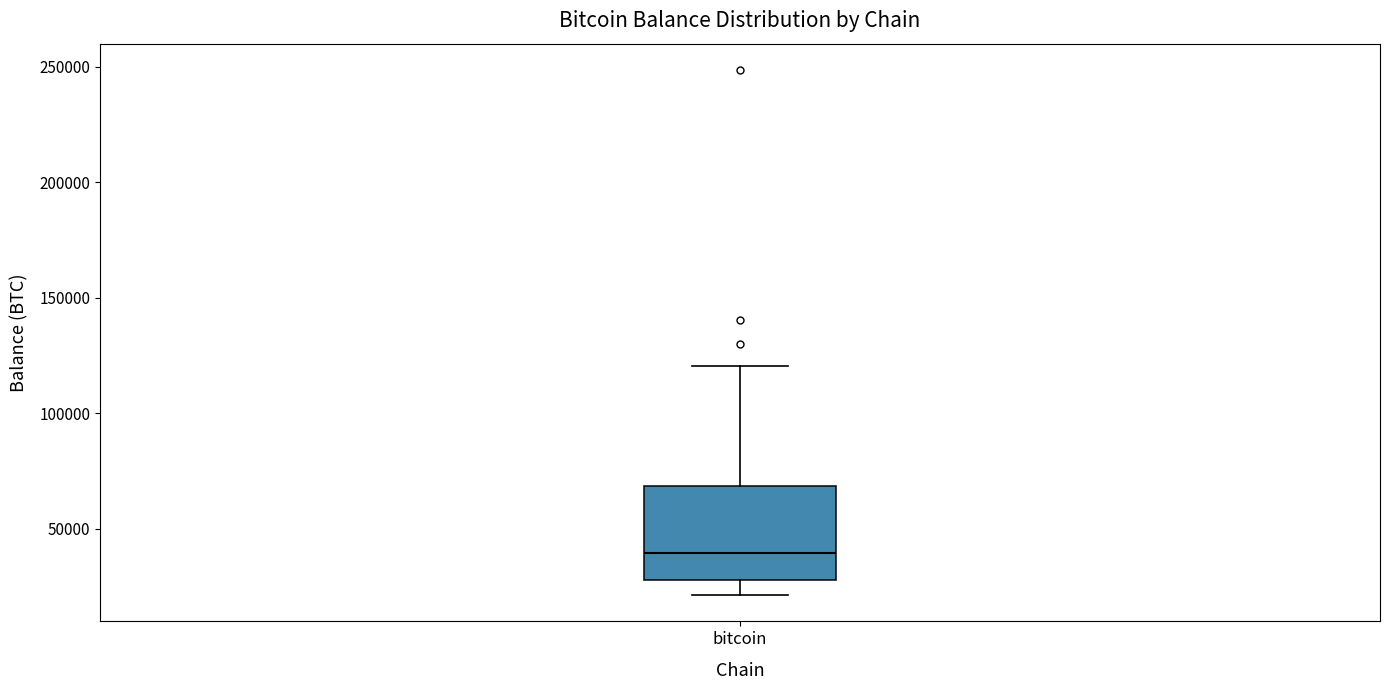

Read this box plot against the y-axis: the position of the median line, the range covered by the box, and the ends of both whiskers. The values are not printed on the chart, so give them approximately, as read against the axis.

median 40000, box 30000 to 70000, whiskers 20000 to 120000